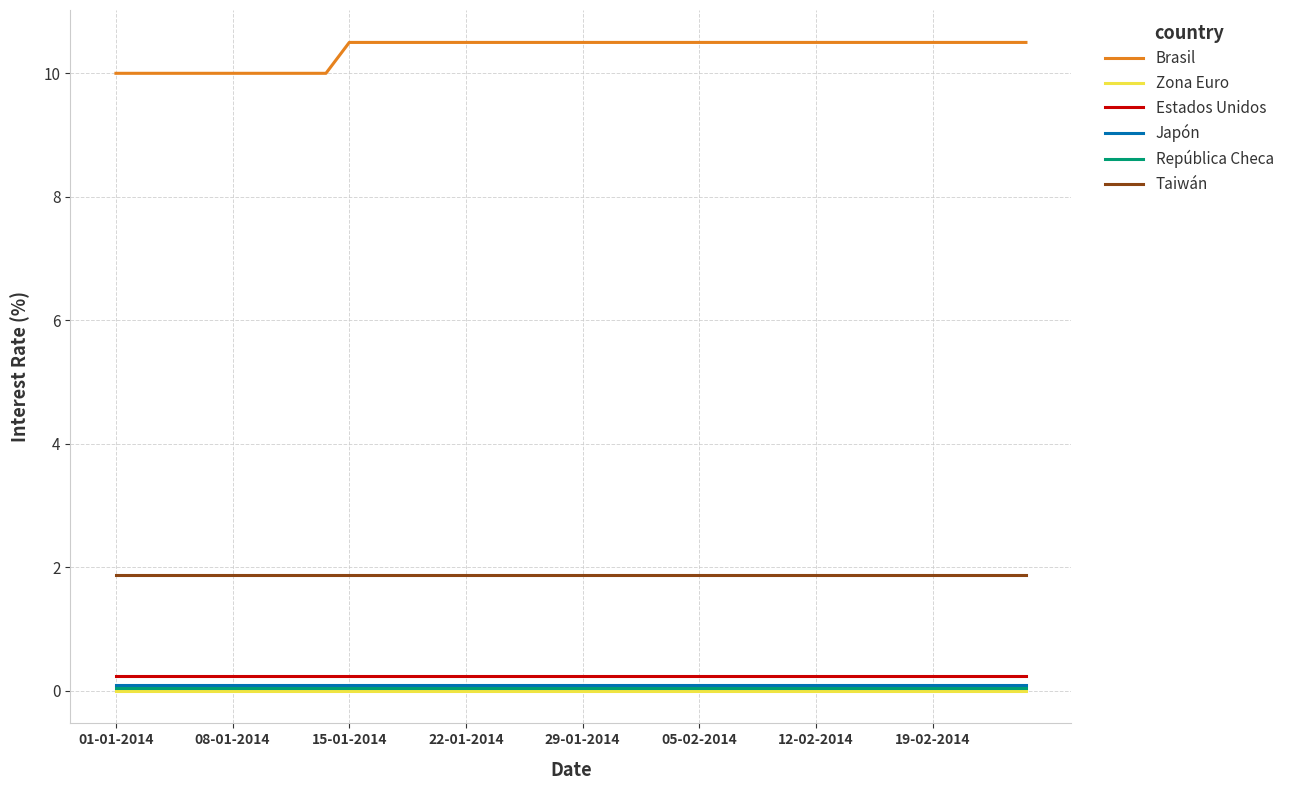

True or false: Taiwán and Brasil intersect in this chart.

False